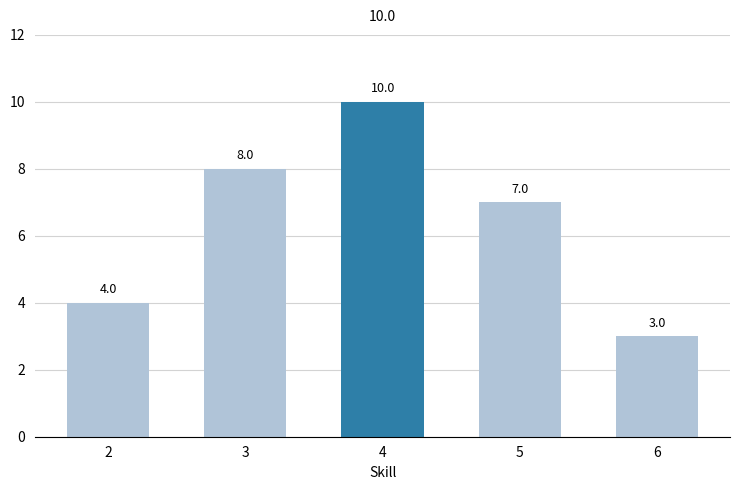

How many values are between 4 and 8?

3